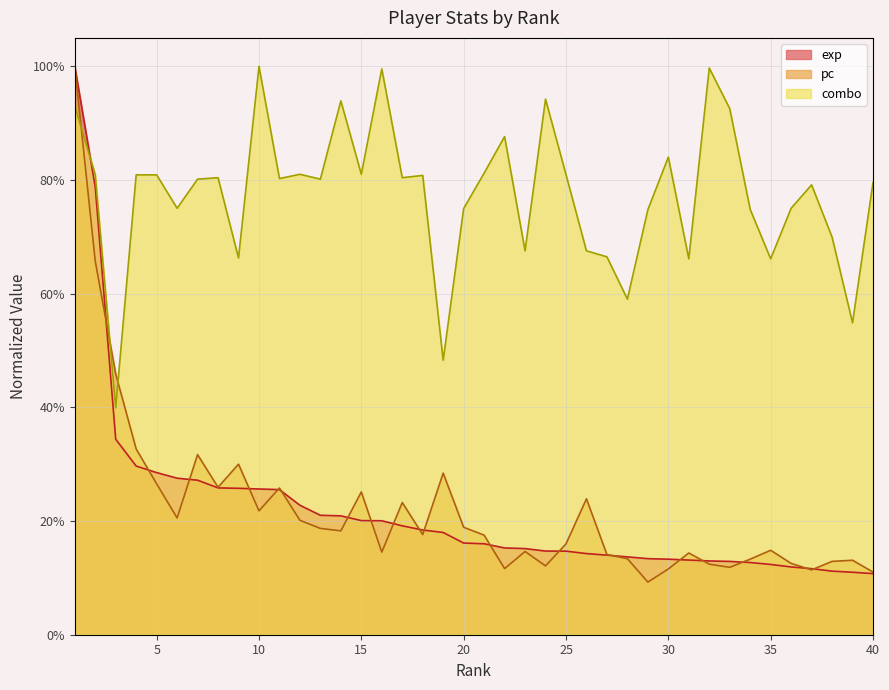

What is the lowest value of the combo series?

0.4